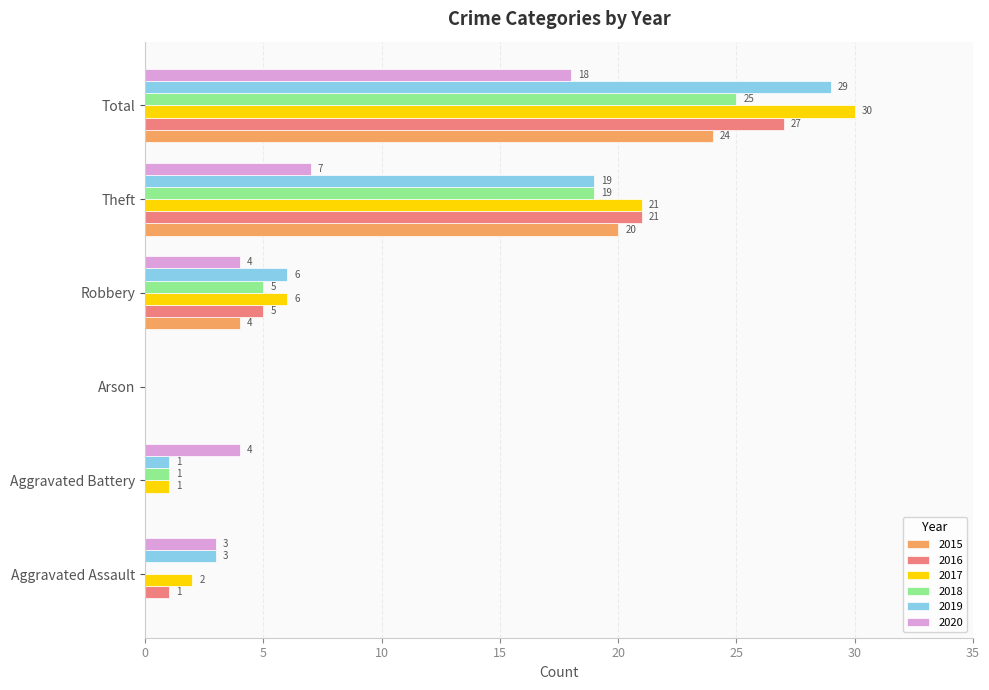

Which category has the highest value across all series?

Total